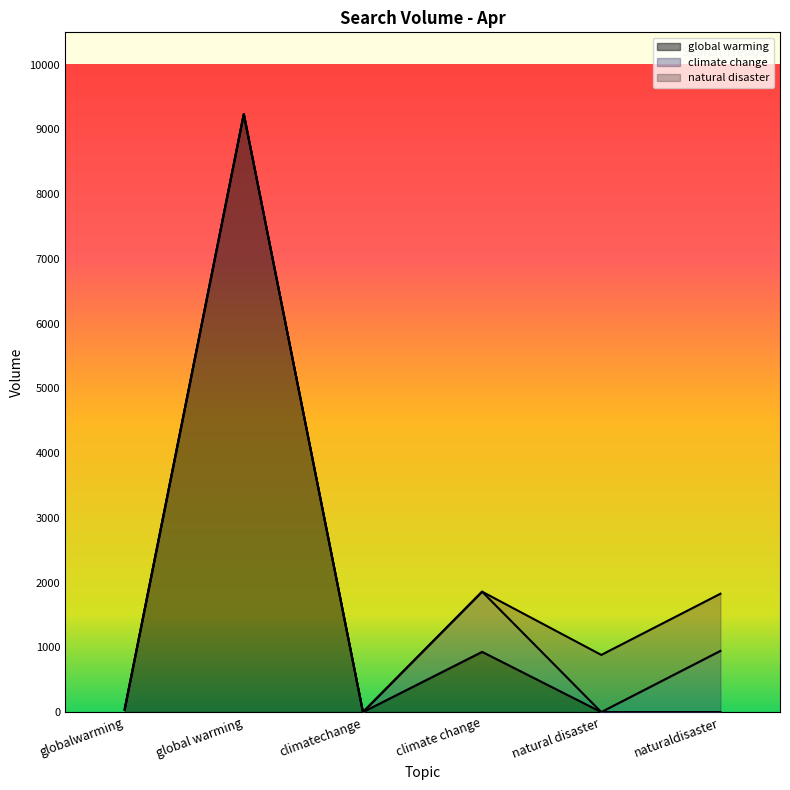

Where is the first local maximum for global warming?

global warming